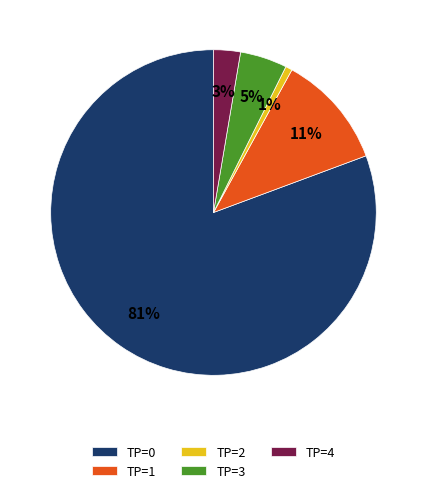

Which slice represents more than half of the pie?

TP=0